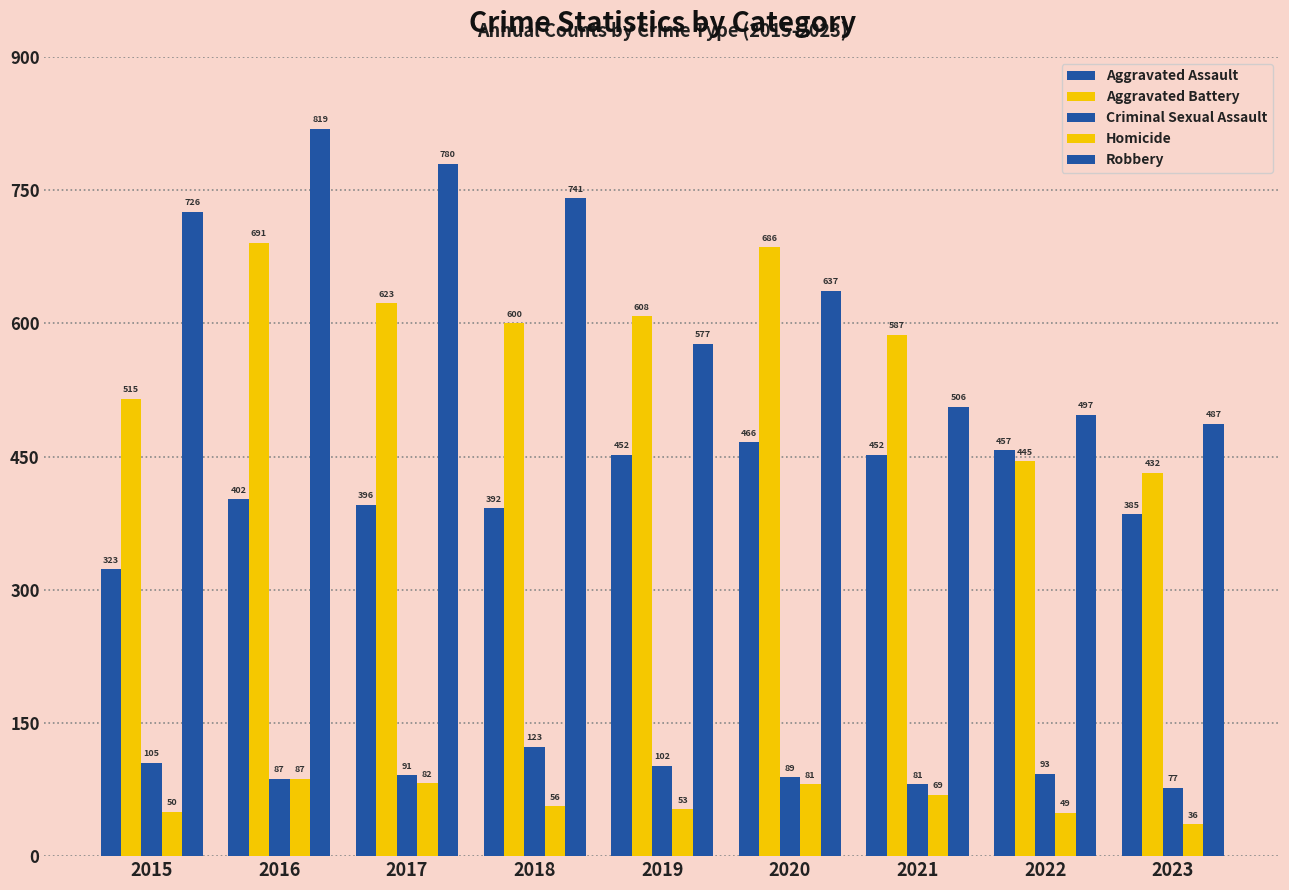

Count the number of data series in this chart.

5